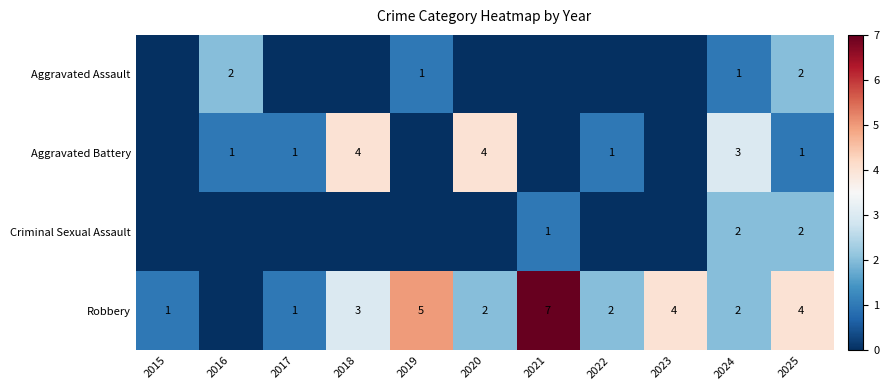

Is it true that Criminal Sexual Assault equals 1 at 2021?

True